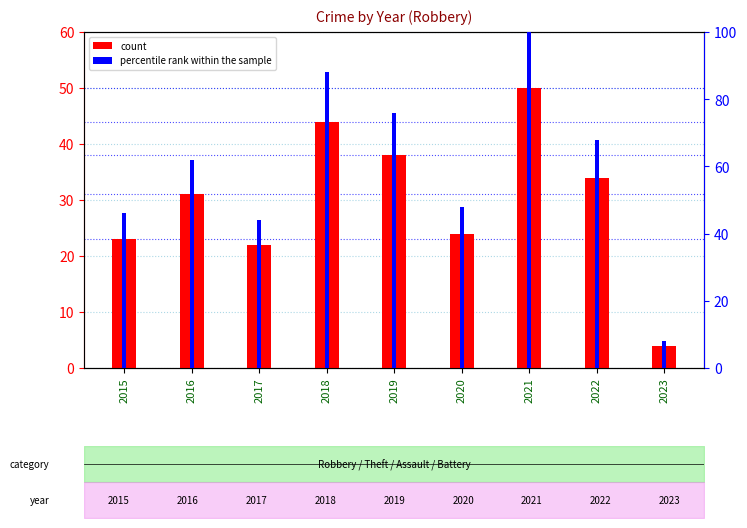

What is the difference between the maximum and minimum values in the percentile rank within the sample series?

92